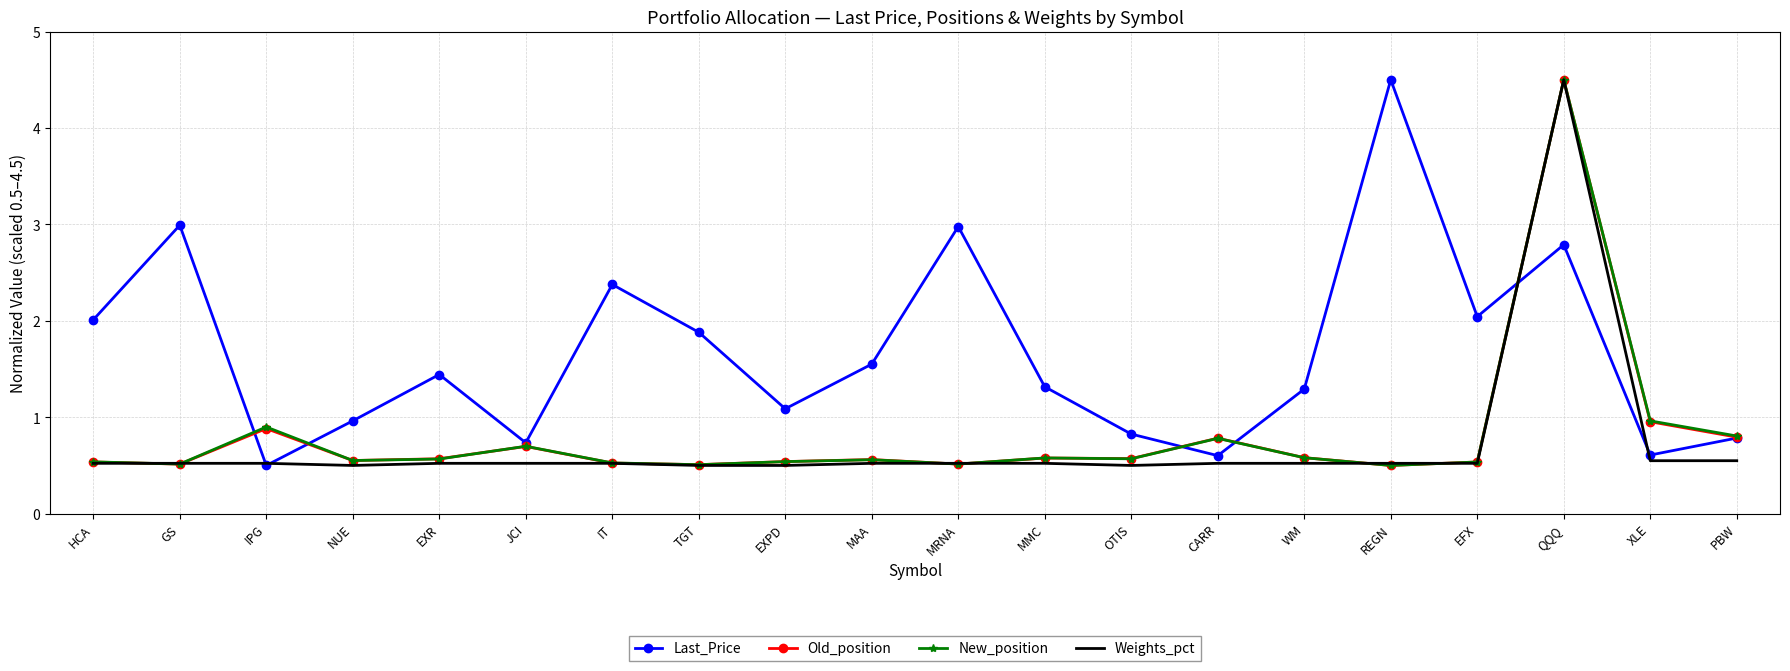

What is the sum of the Old_position values at QQQ and OTIS?

5.1